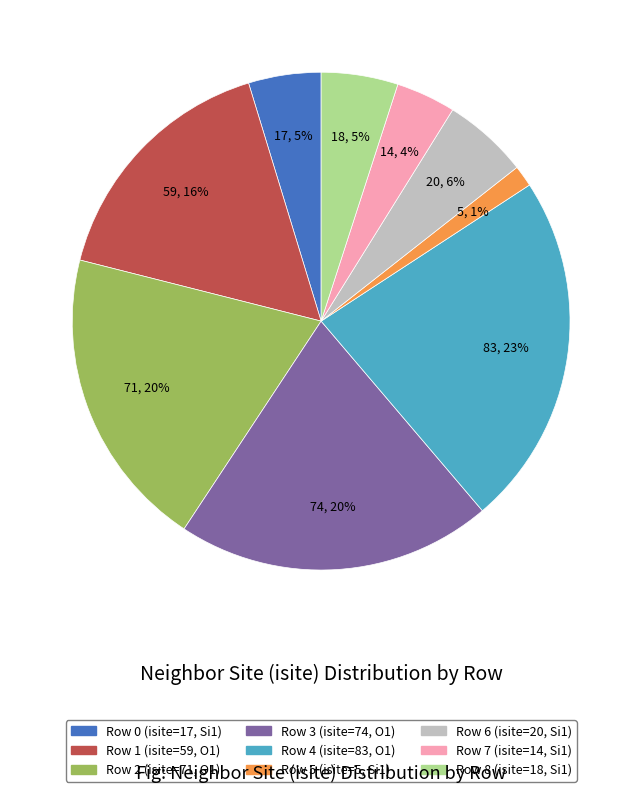

Which category has the smallest portion of the pie?

Row 5 (isite=5, Si1)